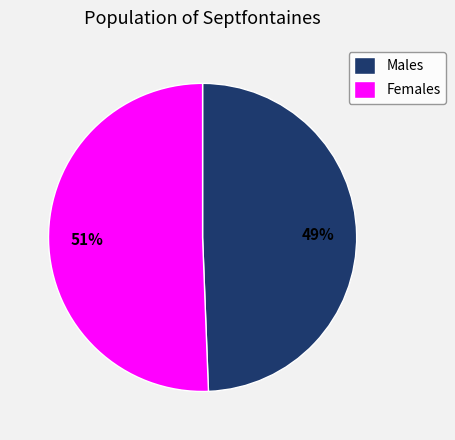

To the nearest percent, what portion does Males represent?

49%